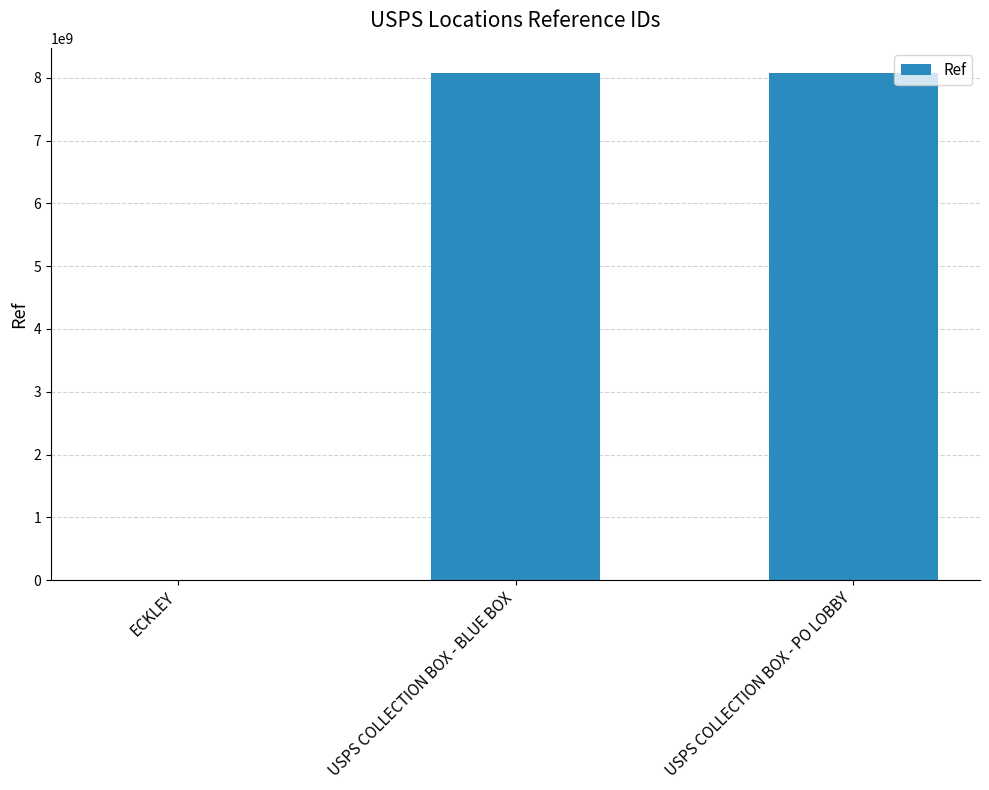

What is the change in value from ECKLEY to USPS COLLECTION BOX - BLUE BOX?

+8071337986